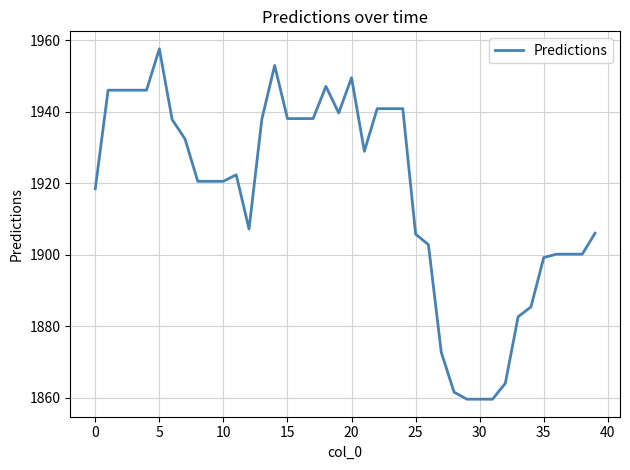

What is the difference between the maximum and minimum values?

98.0